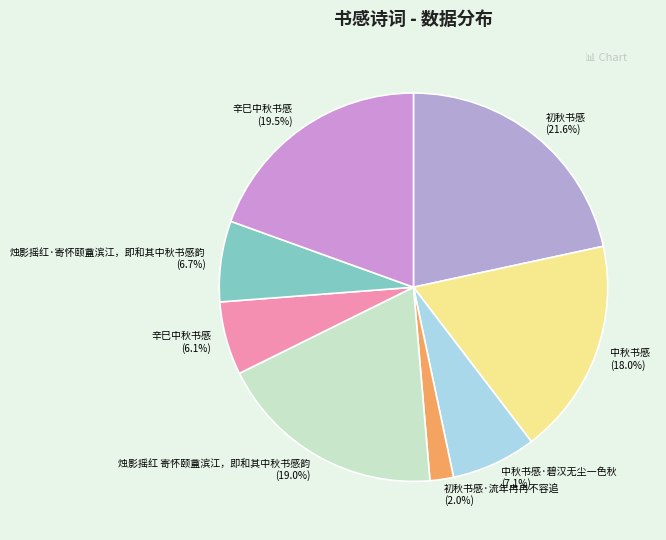

How many segments does this pie chart have?

8